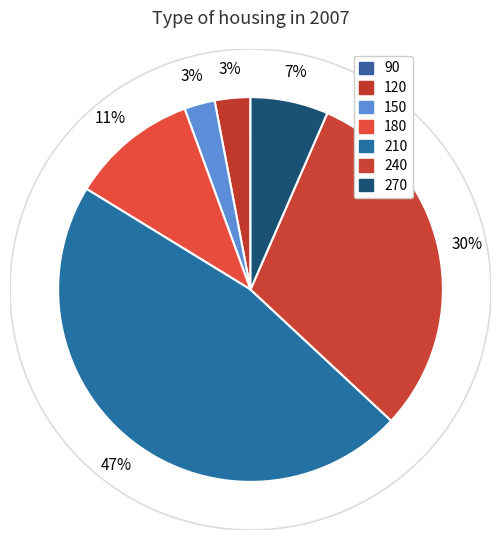

Is there a majority slice in this chart?

No